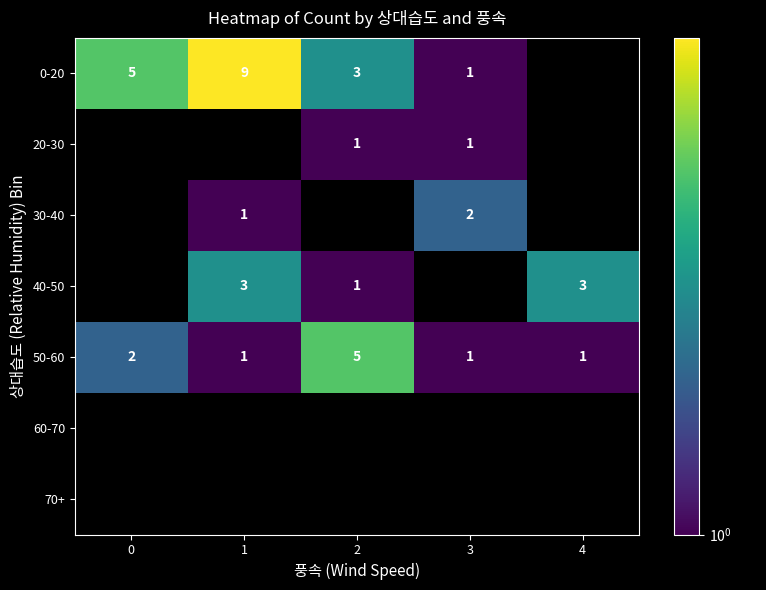

How many distinct data groups are displayed?

7